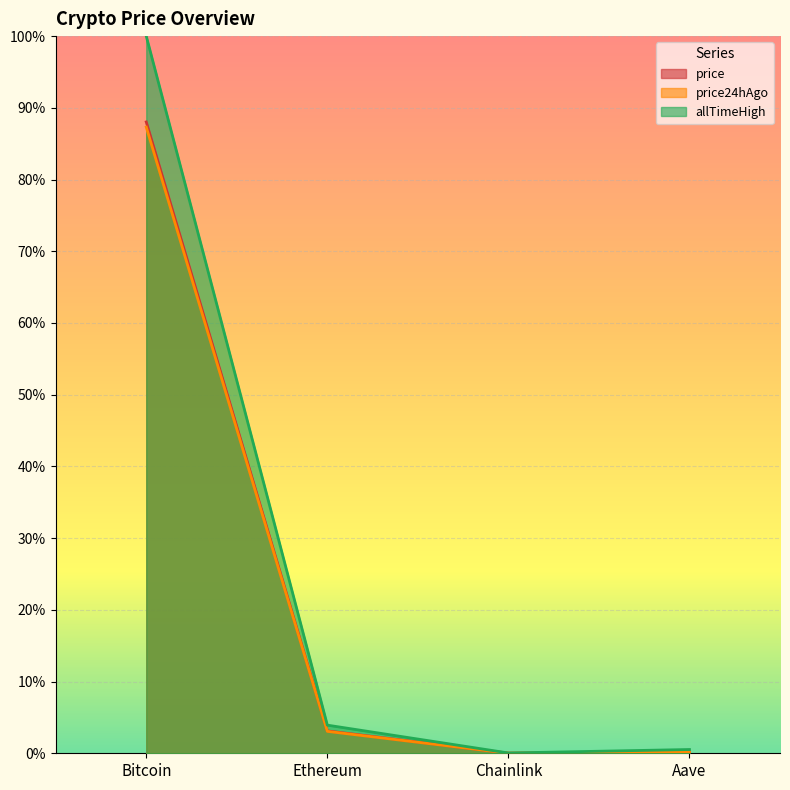

Which label corresponds to the smallest value in the chart?

Chainlink